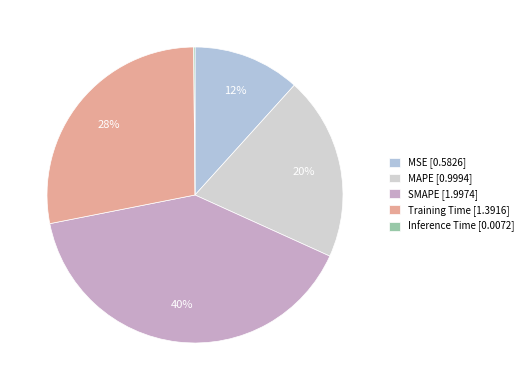

Between Inference Time and MAPE, which is larger?

MAPE